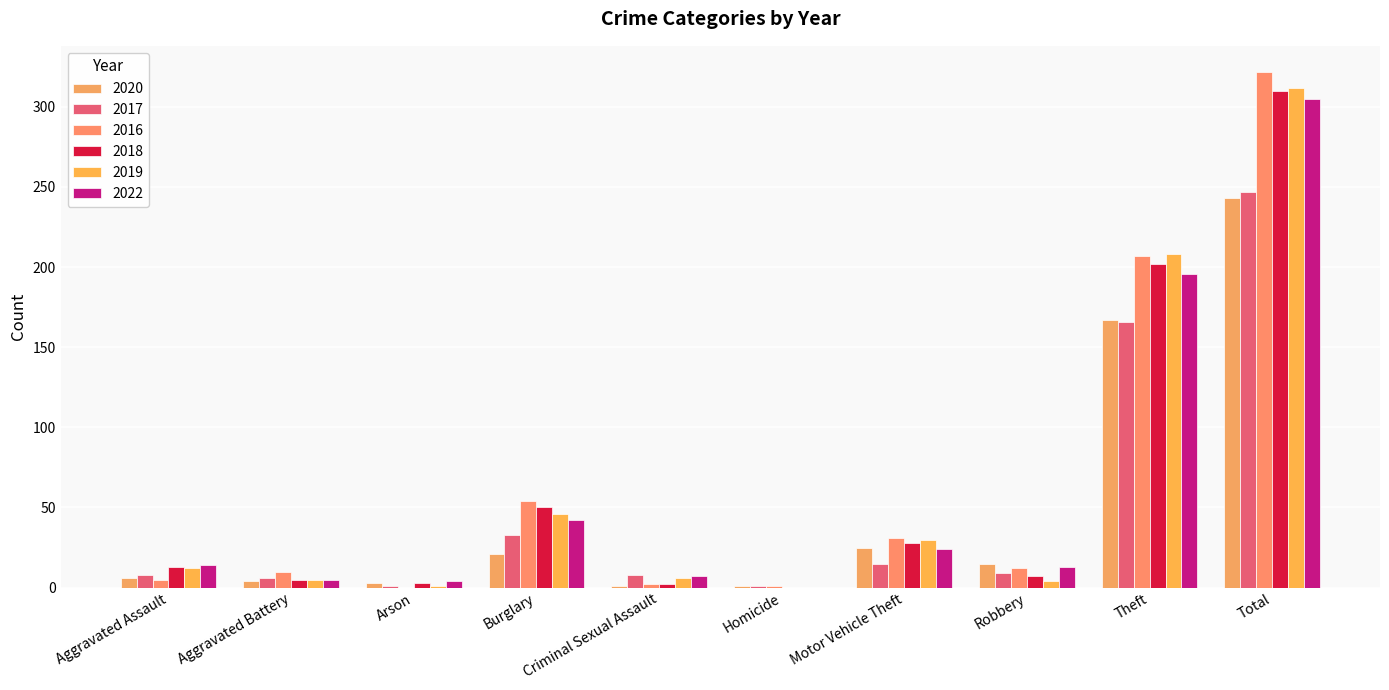

List the labels in order of 2018 value, largest first.

Total, Theft, Burglary, Motor Vehicle Theft, Aggravated Assault, Robbery, Aggravated Battery, Arson, Criminal Sexual Assault, Homicide